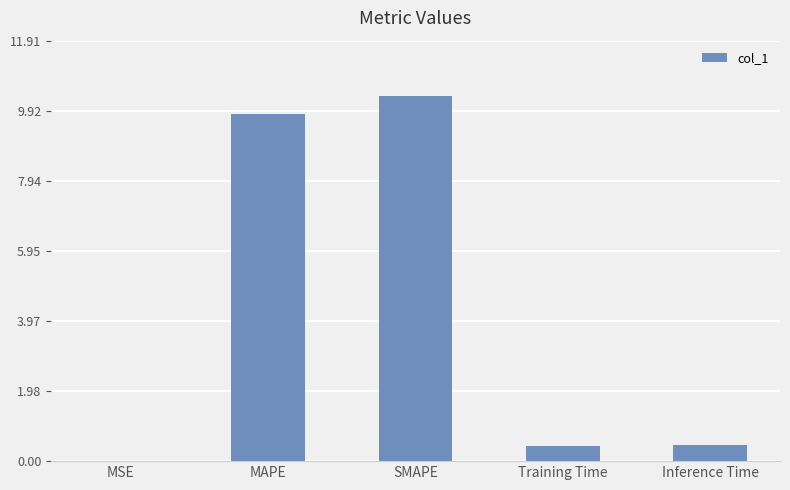

What is the sum of all values?

21.1